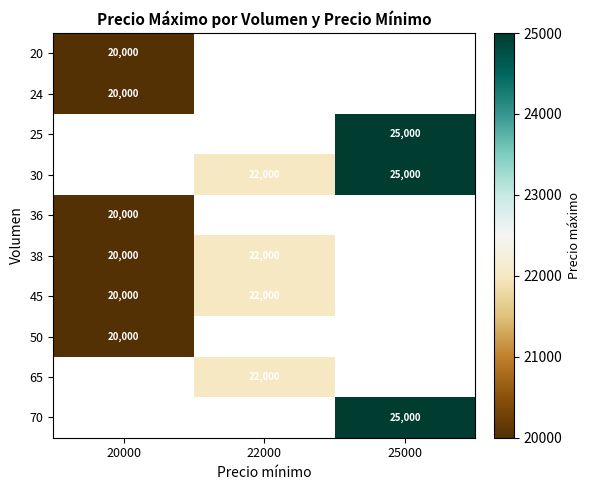

The value of 30 at 25000 is 35756. True or false?

False